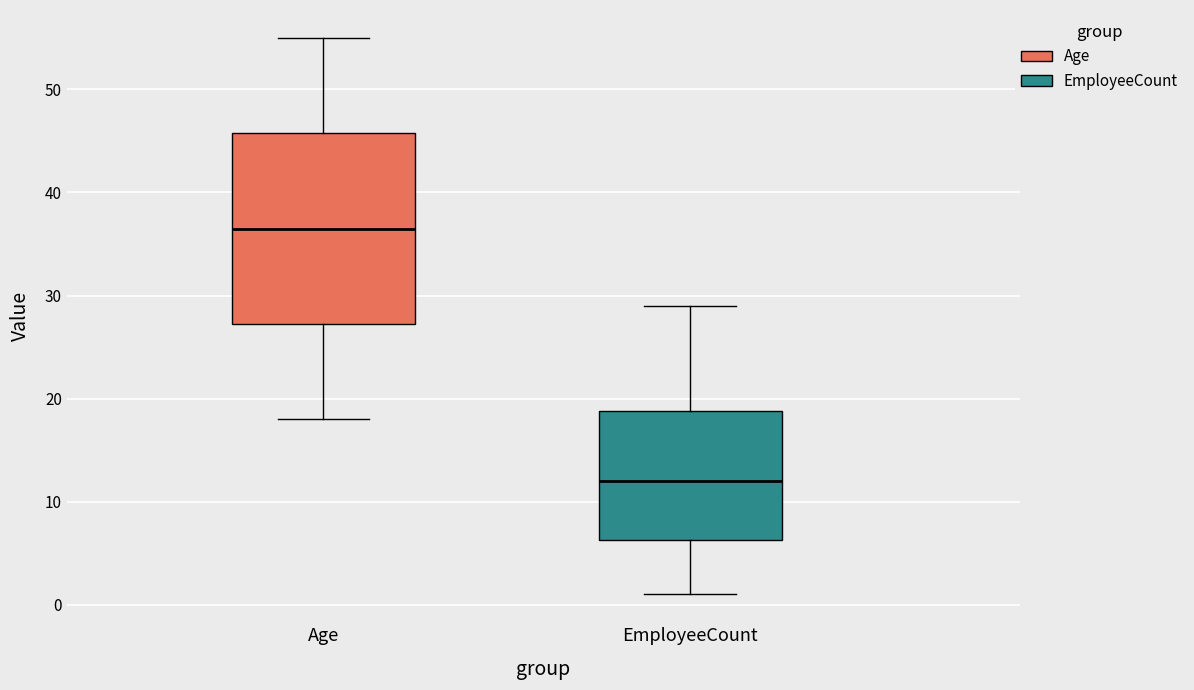

Reading left to right, transcribe this box plot: for each box, give where its median line is, the range the box spans, and where its two whiskers end, as read against the y-axis. The values are not printed on the chart, so give them approximately, as read against the axis.

Age: median 37, box 27 to 46, whiskers 18 to 55
EmployeeCount: median 12, box 6 to 19, whiskers 1 to 29